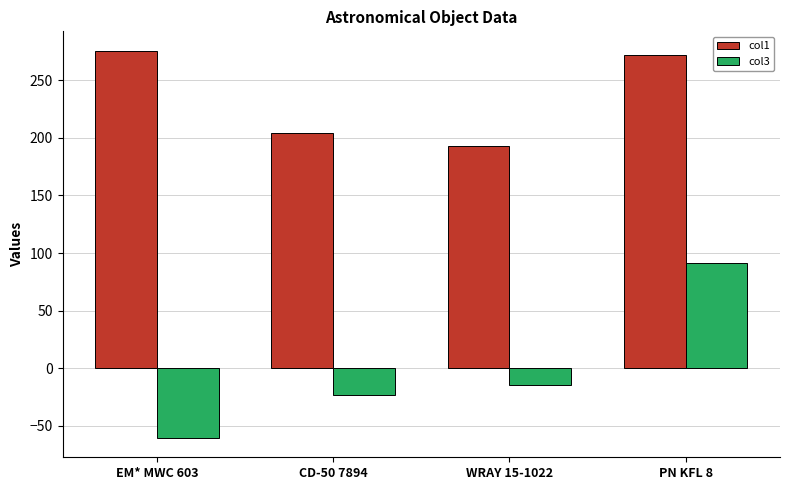

Read the col1 value at CD-50 7894.

204.0